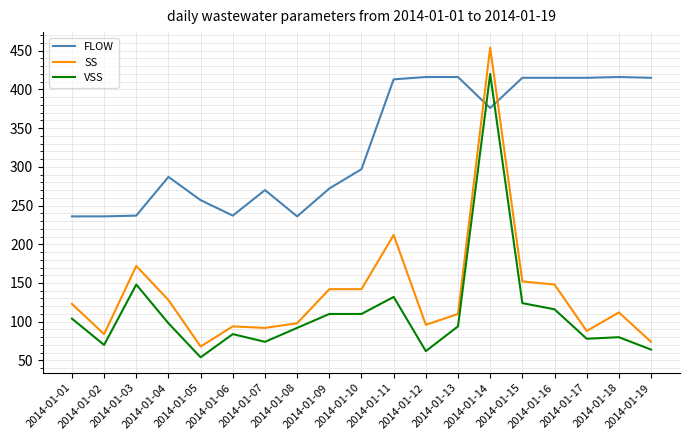

Is it true that VSS equals 185 at 2014-01-11?

False